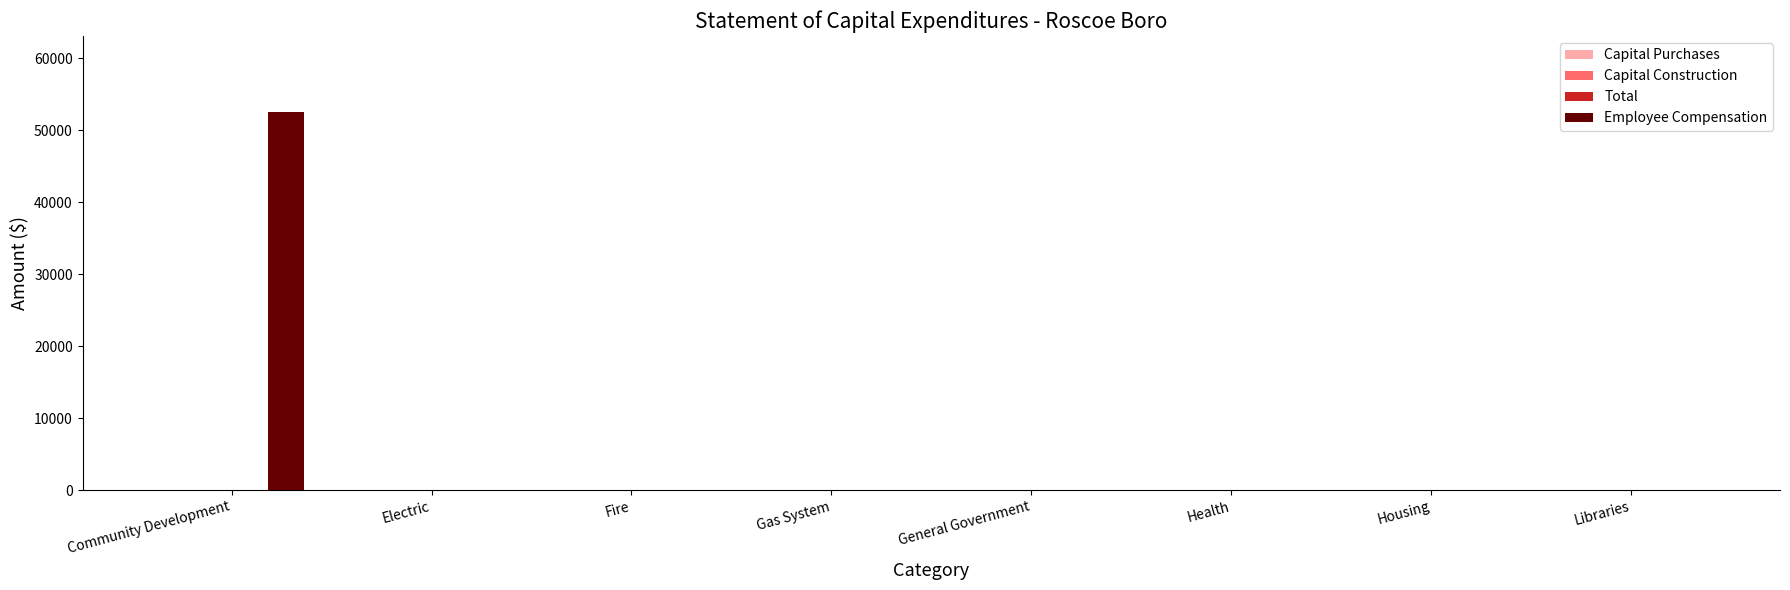

What is the sum of all values?

52599